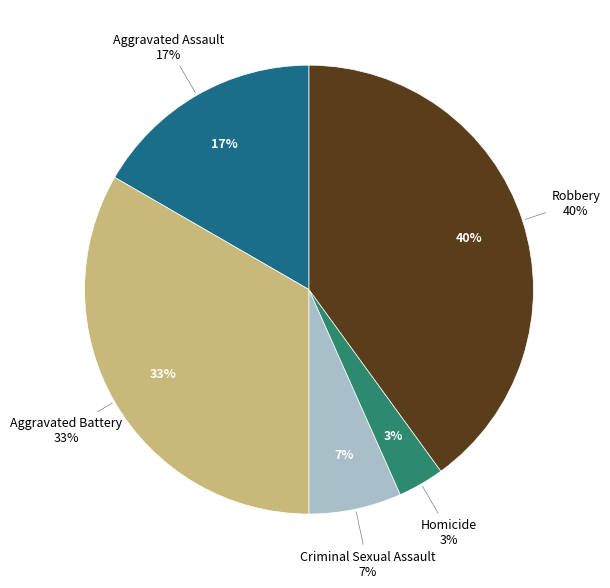

Which has a higher value, Criminal Sexual Assault or Homicide?

Criminal Sexual Assault